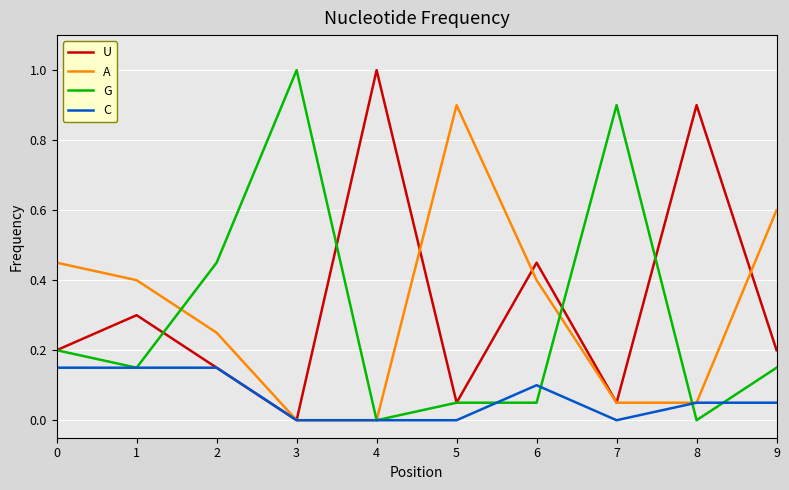

Between 3 and 8, which series saw the biggest shift?

G